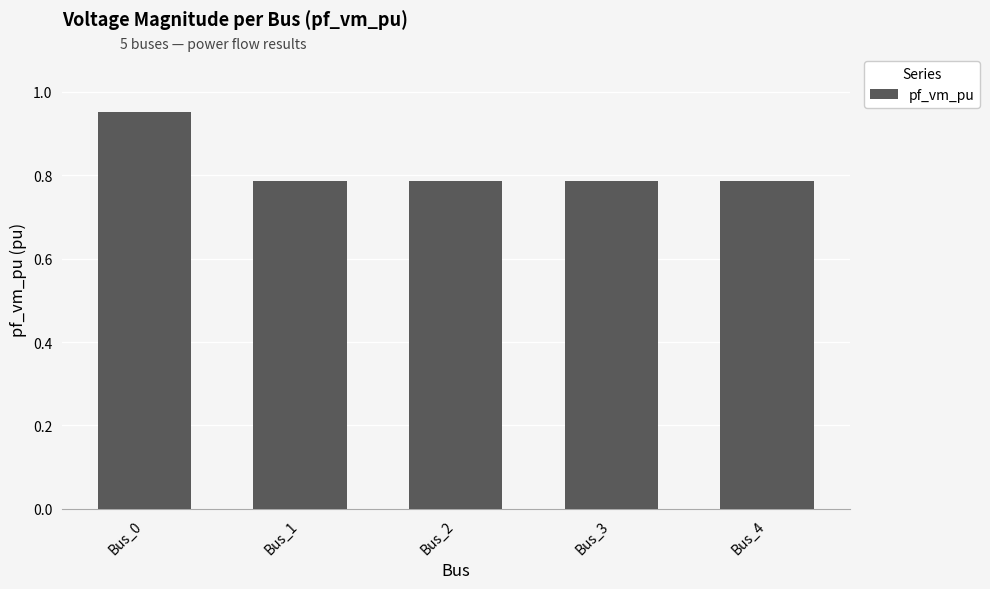

What is the change in value from Bus_0 to Bus_2?

-0.2